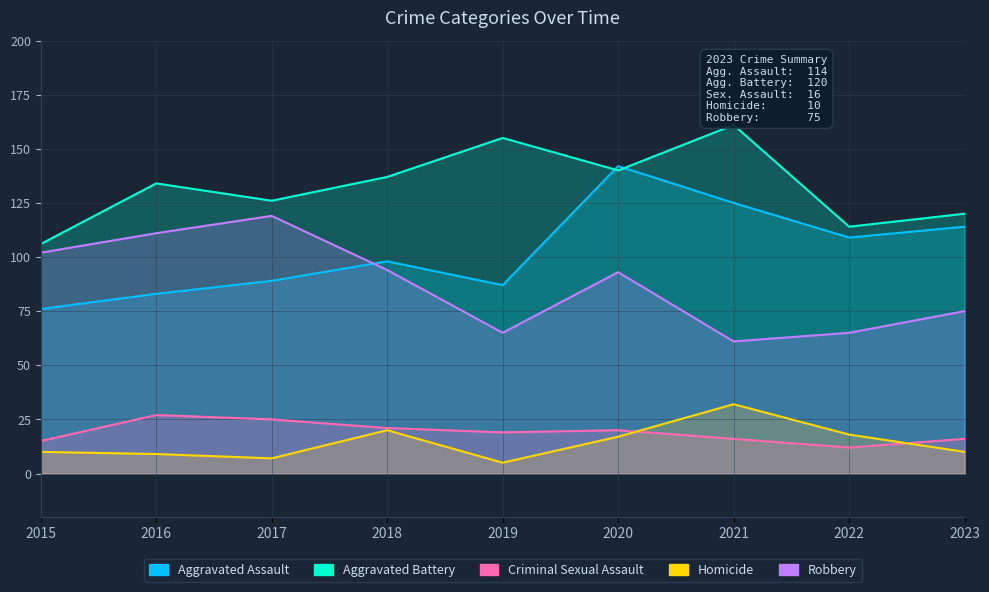

In Aggravated Assault, how many points are higher than both neighbors (excluding endpoints)?

2